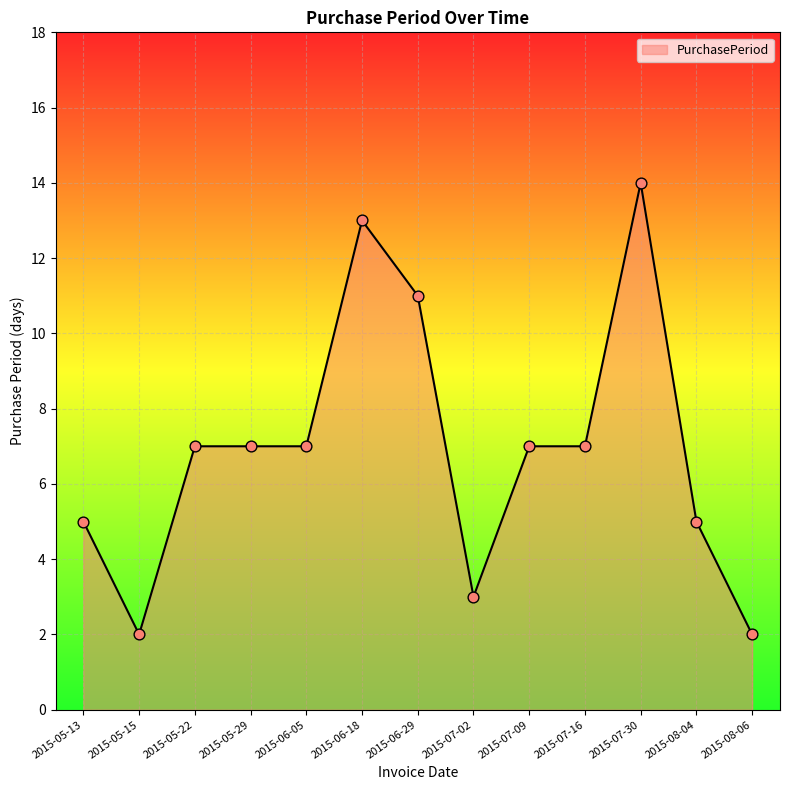

What is the ratio of the value at 2015-05-15 to the value at 2015-07-09?

0.3